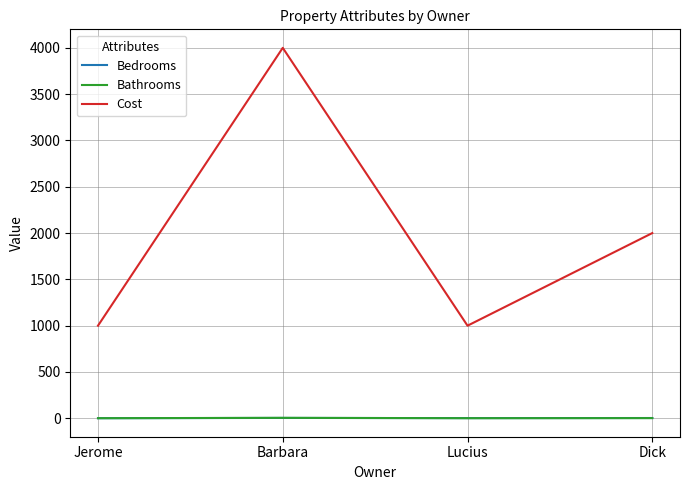

Is it true that Cost equals 2840 at Dick?

False